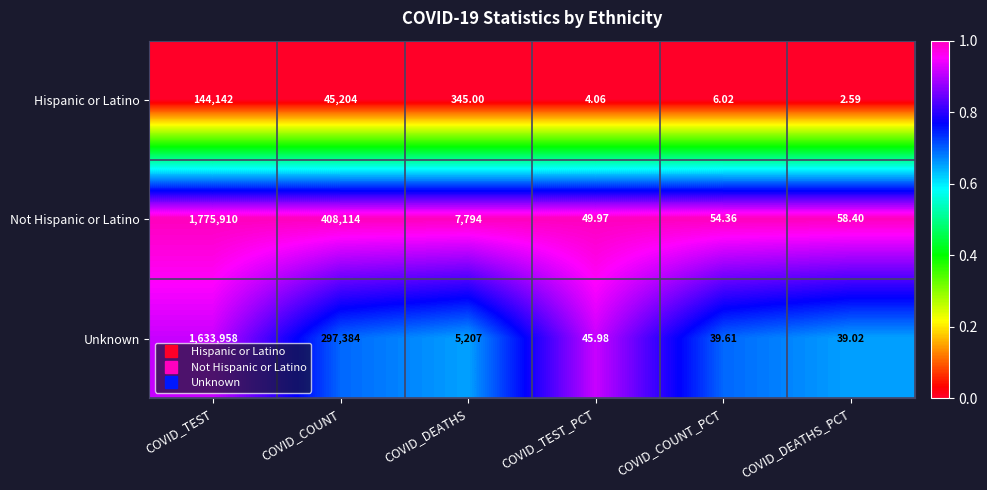

At which label does Unknown reach its minimum?

COVID_DEATHS_PCT